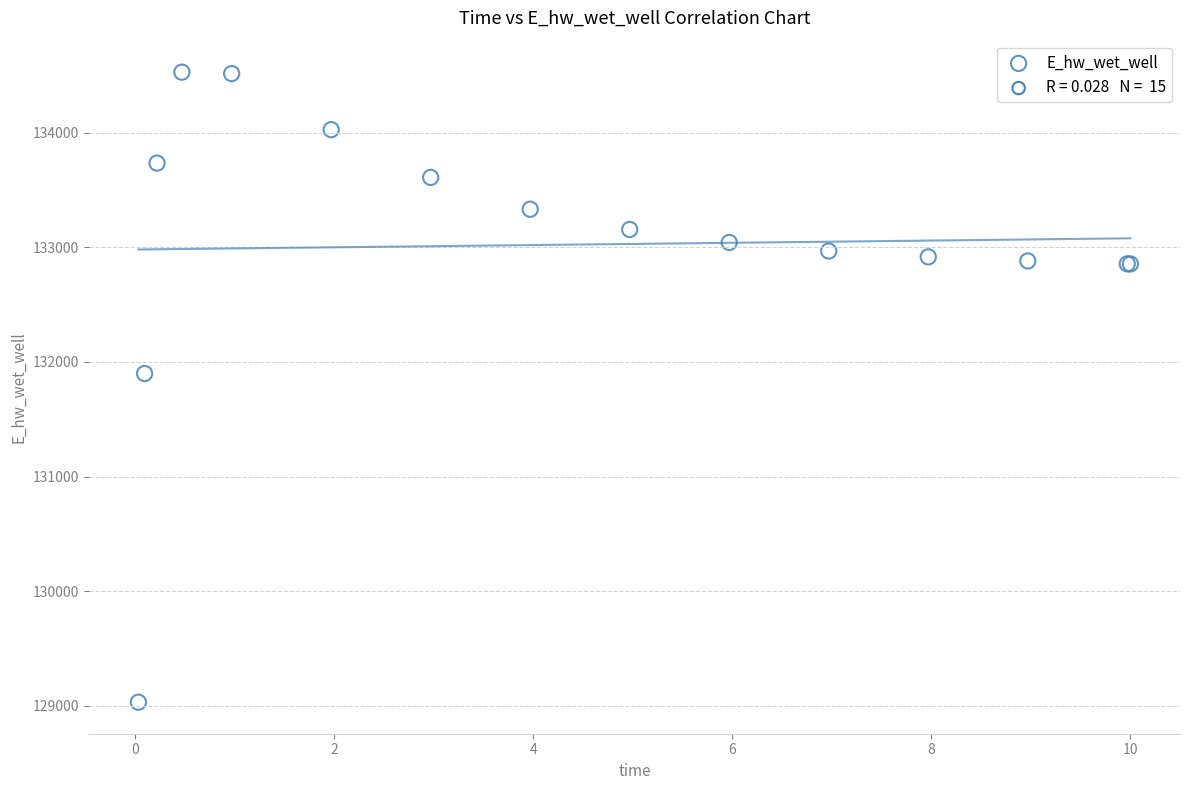

What Y value in the scatter plot is closest to 131779?

131898.7